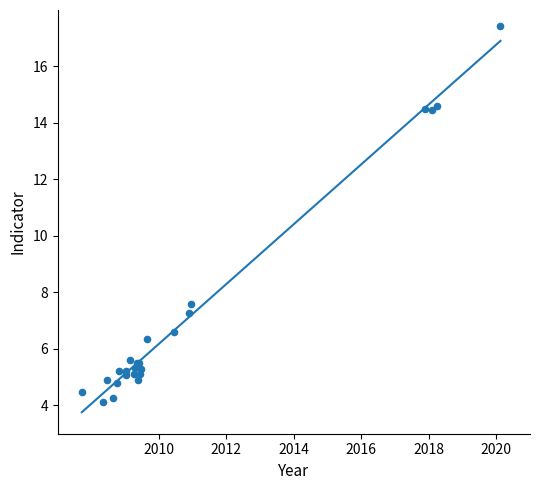

What Y value in the scatter plot is closest to 10?

7.6